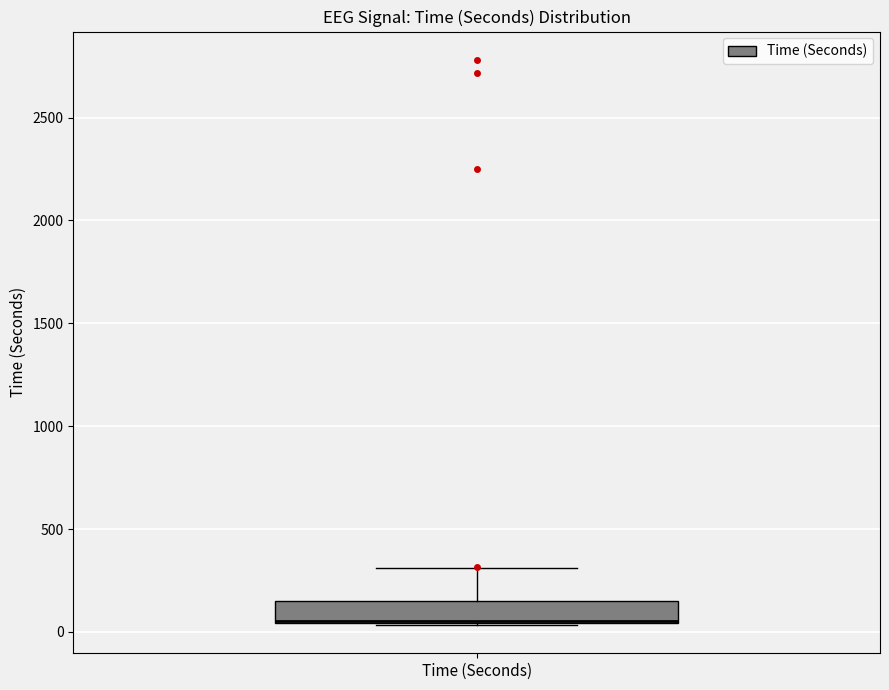

Read this box plot against the y-axis: the position of the median line, the range covered by the box, and the ends of both whiskers. The values are not printed on the chart, so give them approximately, as read against the axis.

median 50 (drawn on the box's lower edge), box 50 to 150, whiskers 50 to 300